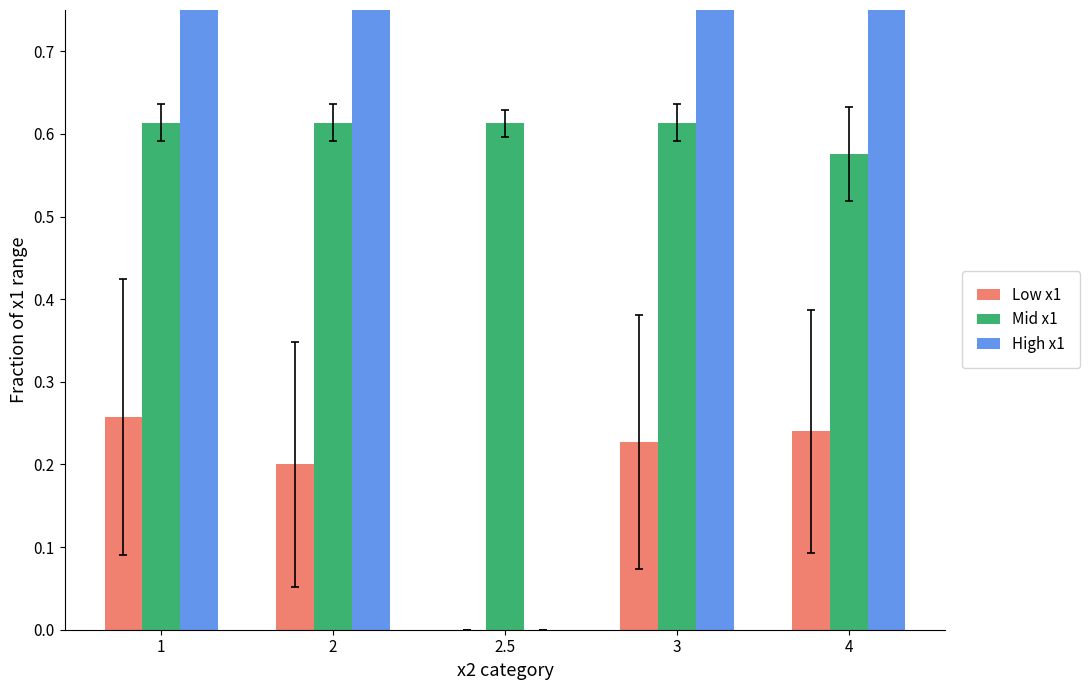

How many Low x1 values are between 0 and 1?

5